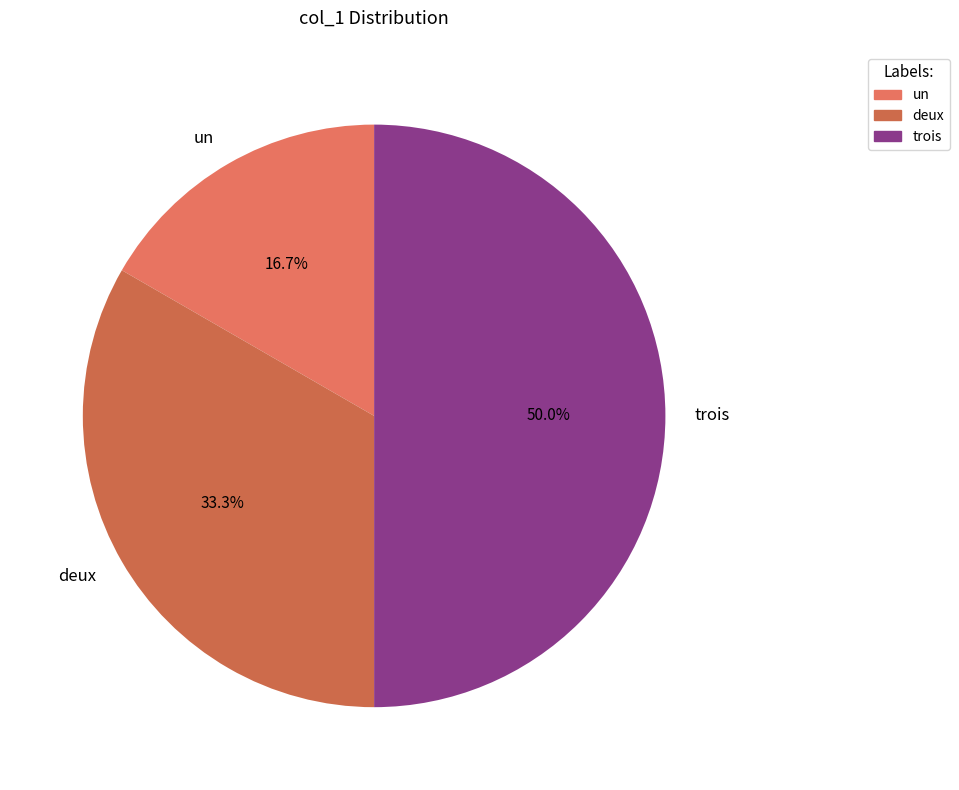

Count the number of slices in the pie.

3